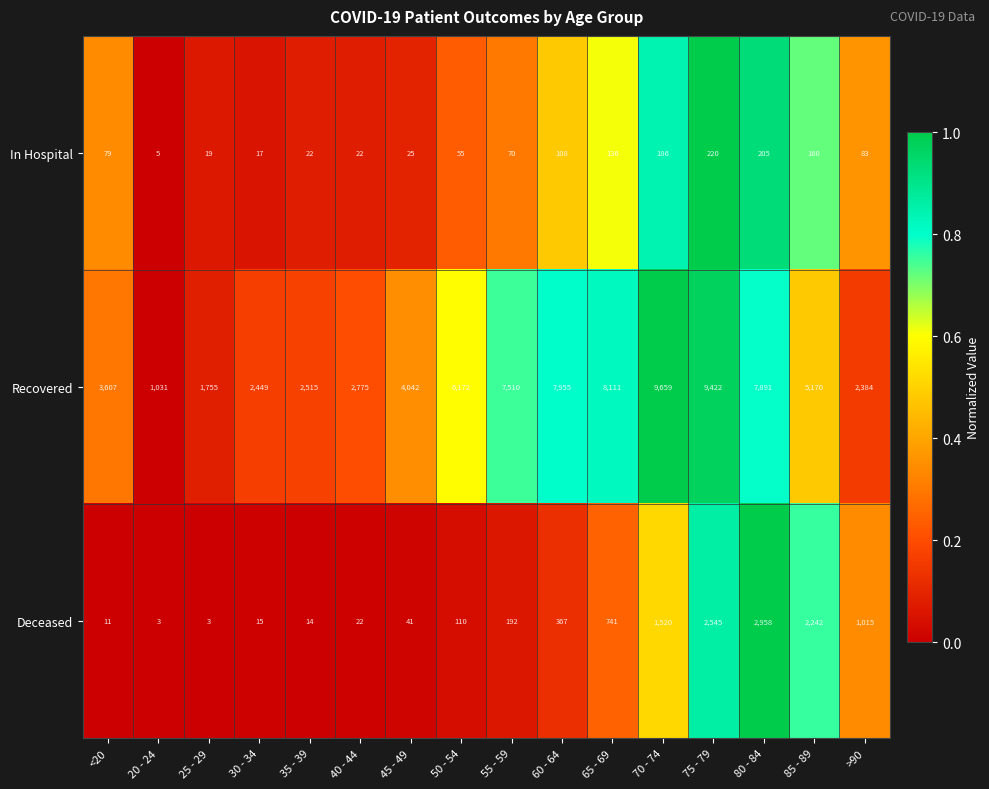

Where is Deceased nearest to the value 1480?

70 - 74